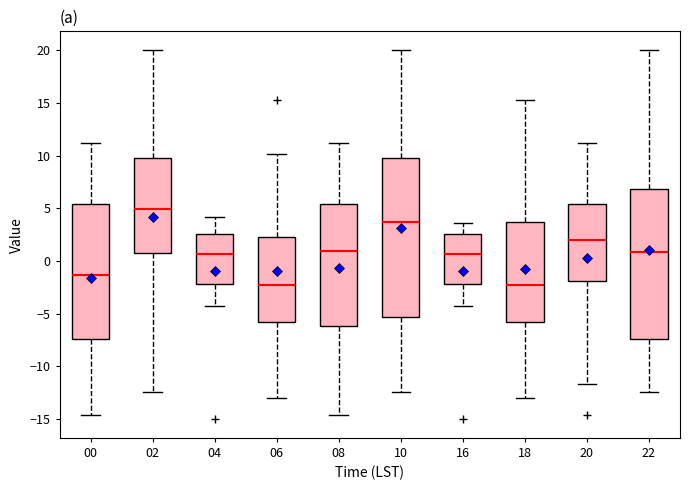

Where does the median line of the box at x = 20 sit on the y-axis? The values are not printed on the chart, so give them approximately, as read against the axis.

2.0